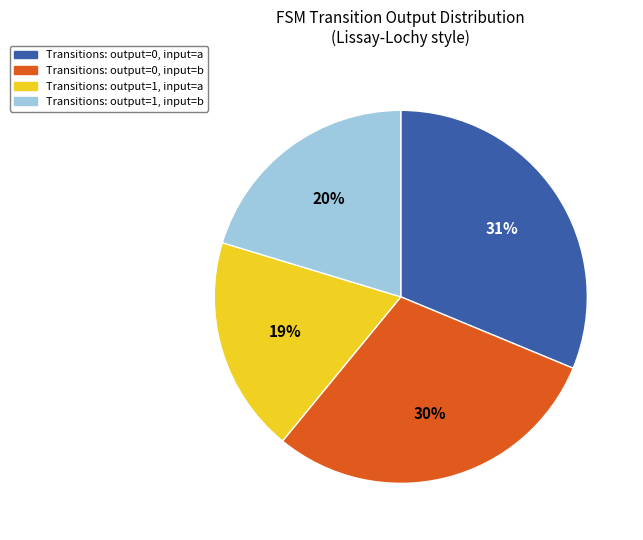

Count the number of slices in the pie.

4